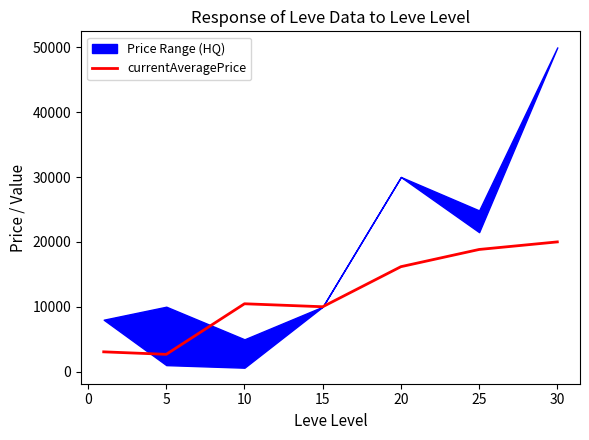

What is the minimum value for currentAveragePrice?

2662.0